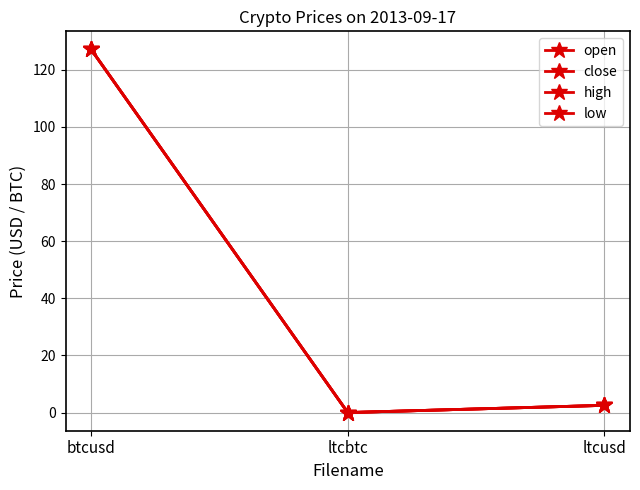

Does the chart have visible grid lines?

Yes